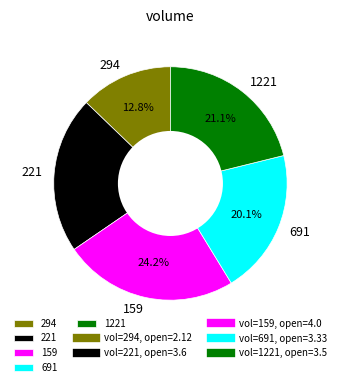

Which slice is the smallest?

294